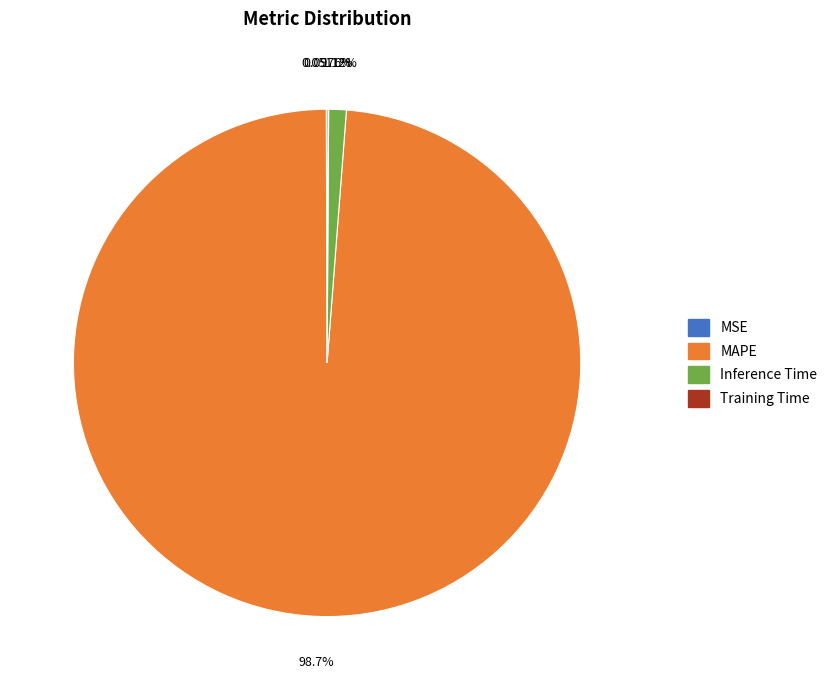

Does MAPE represent more than half of the total?

Yes